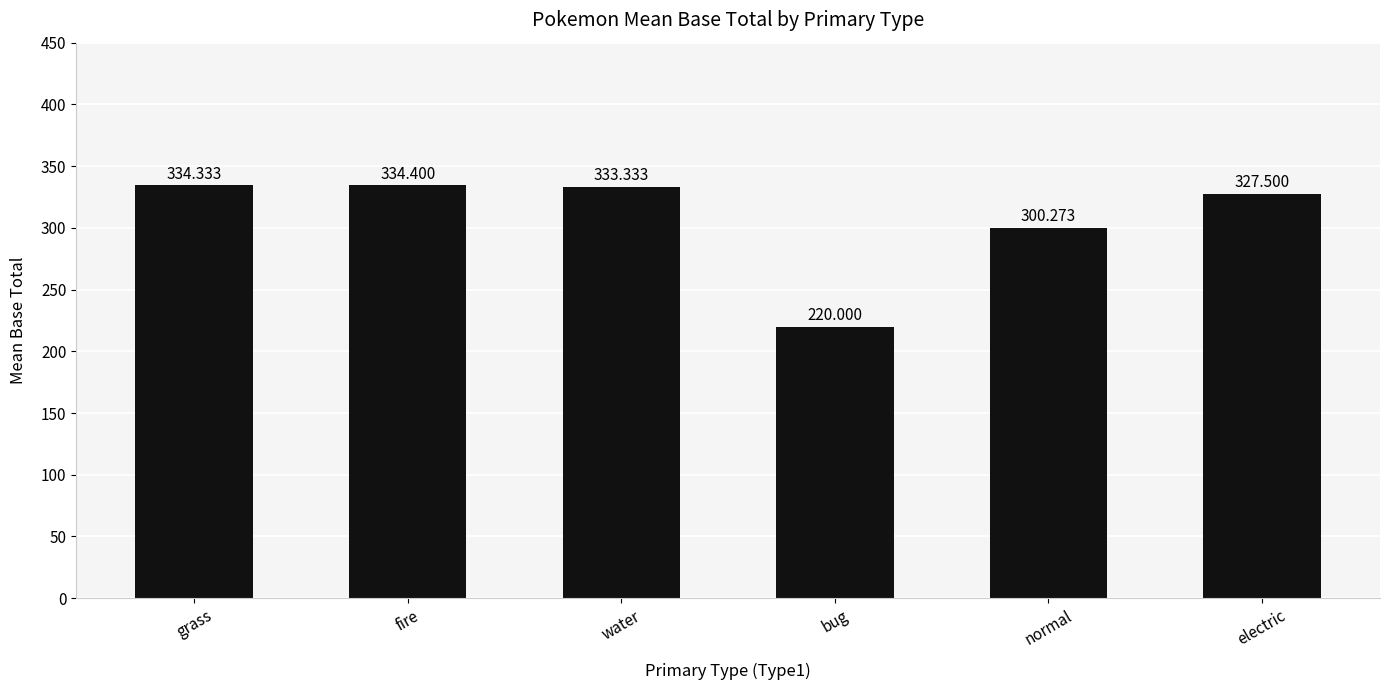

Is it true that the value at bug is 94.9?

False